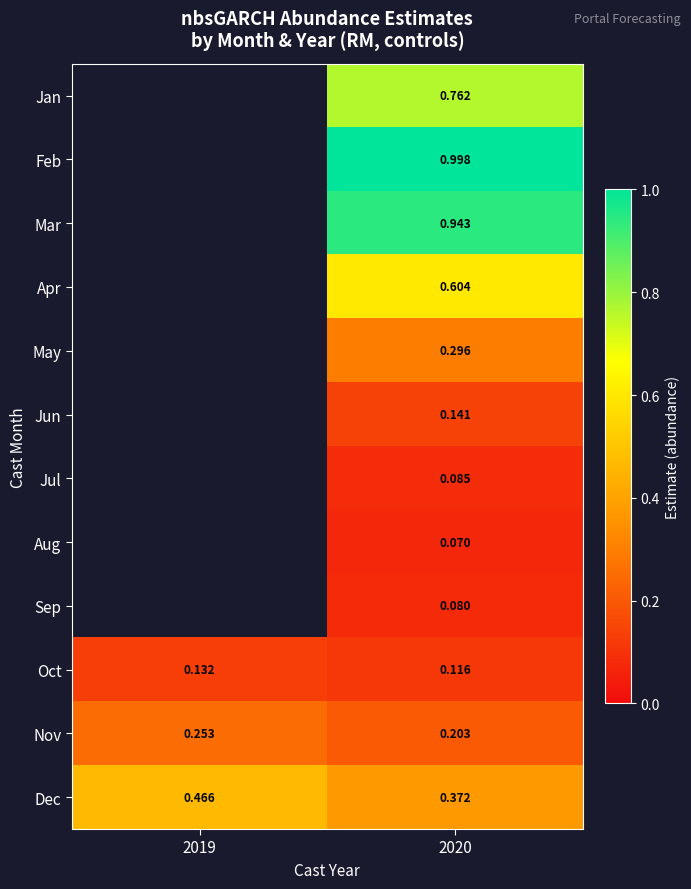

What is the smallest value displayed?

0.1